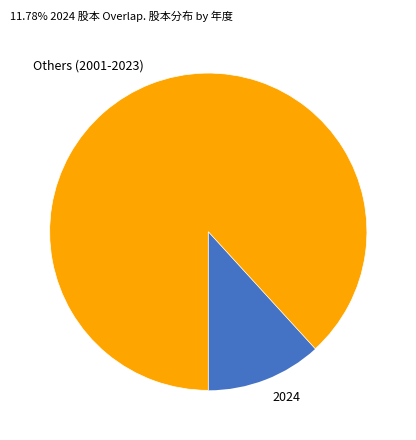

Is the sum of 2024 and Others (2001-2023) greater than half?

Yes